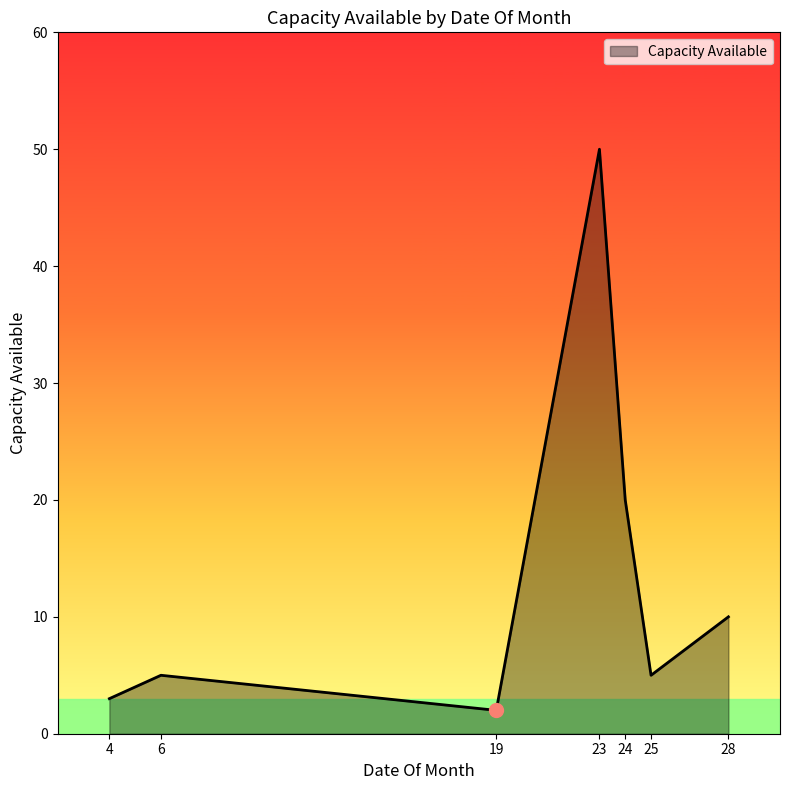

What is the average value?

14